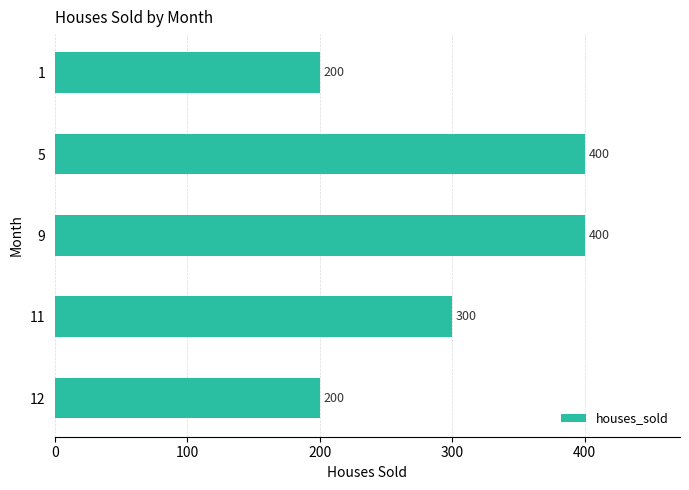

True or false: the data shows 400 at 9.

True